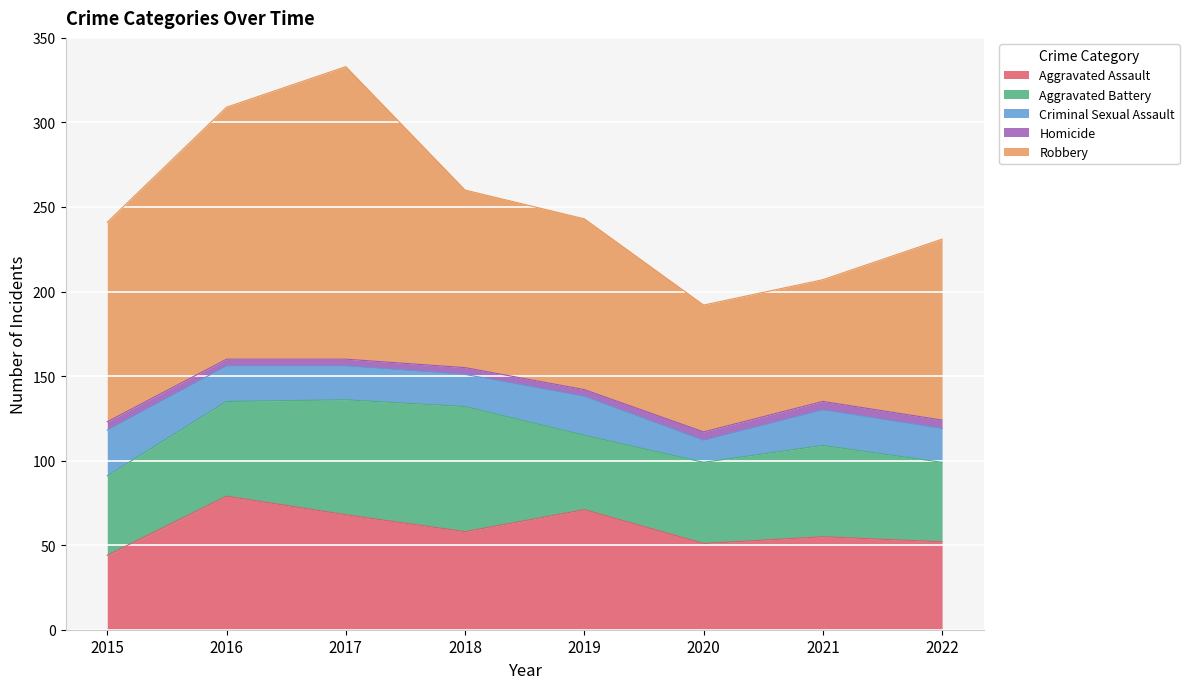

How many data points in Robbery are above 107?

3